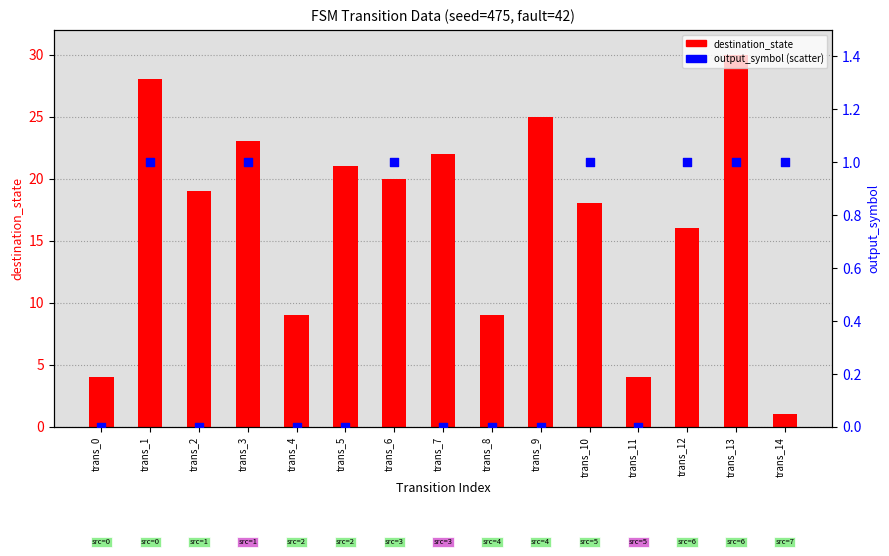

At which category is the sum across all series the highest?

trans_13